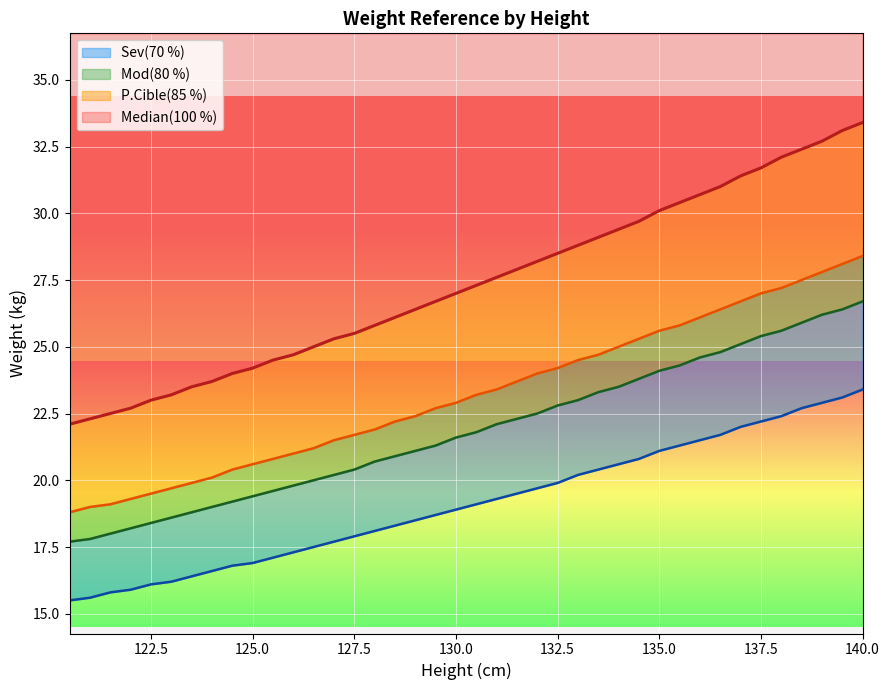

How many data points in Median(100 %) are above 27?

20